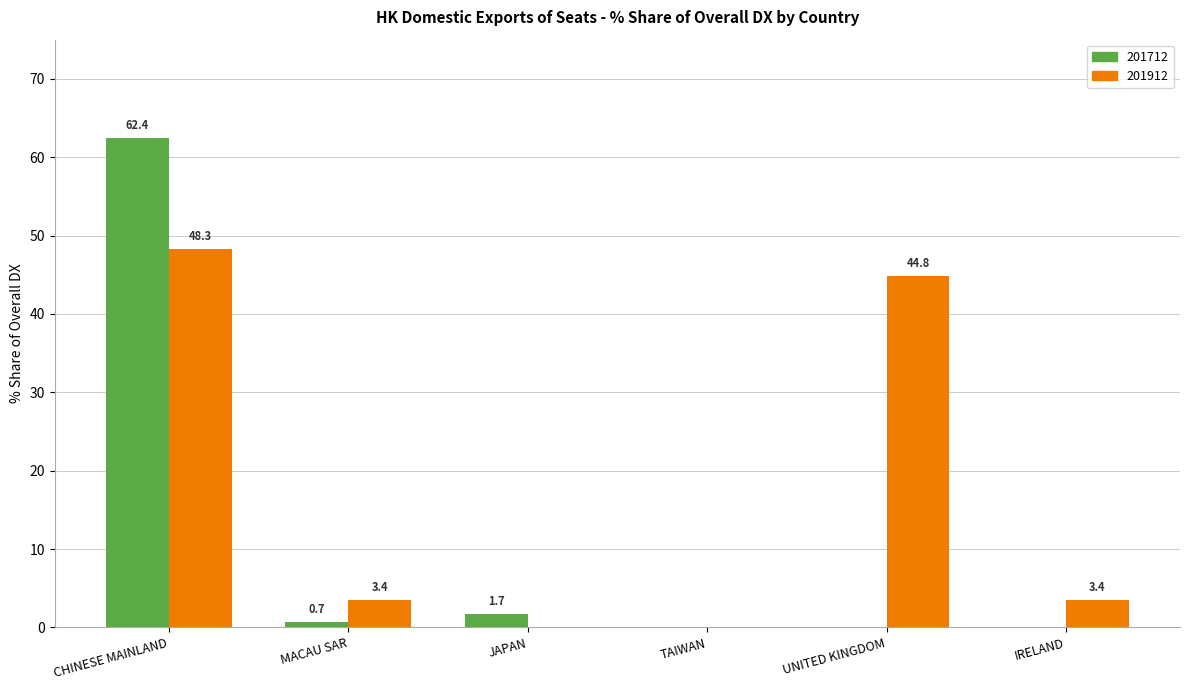

Which series has the largest total across all categories?

201912